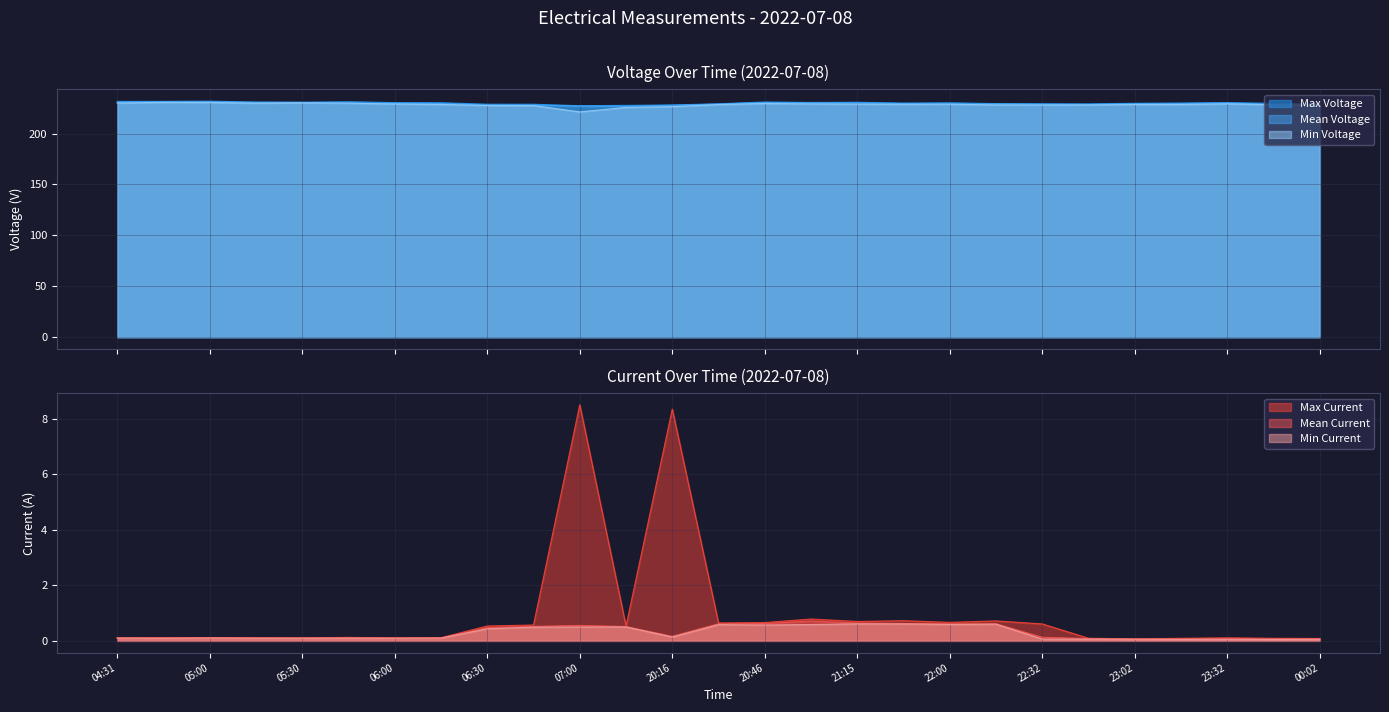

What position from the left is 05:16?

4